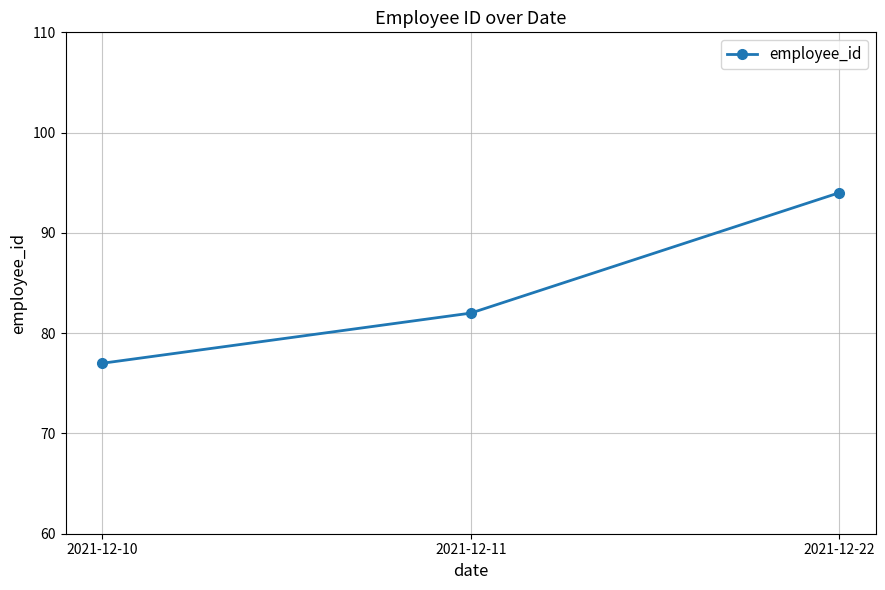

Rank the categories by value from highest to lowest.

2021-12-22, 2021-12-11, 2021-12-10